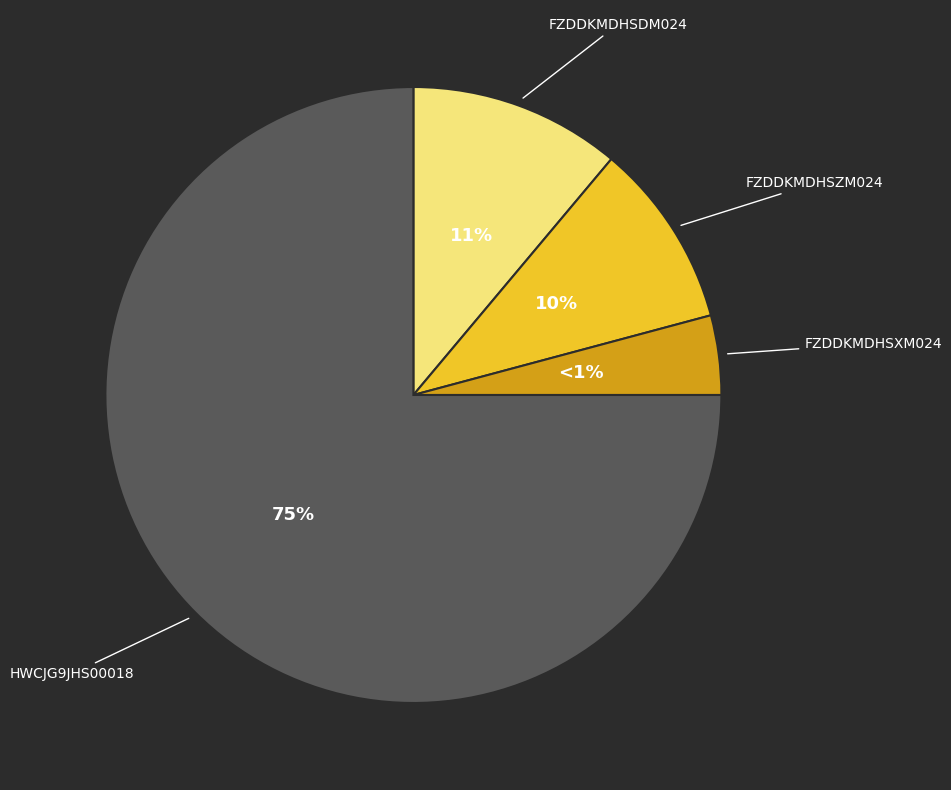

How many segments does this pie chart have?

4